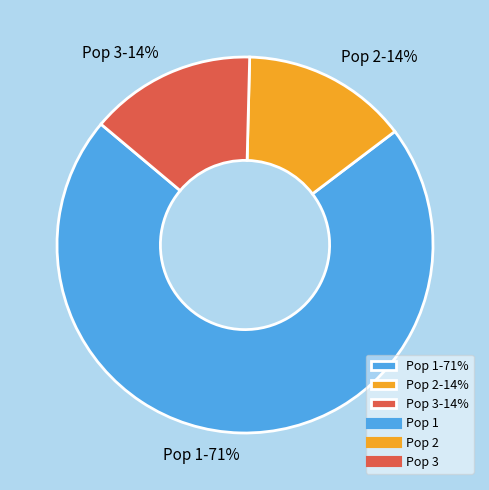

Is it true that Pop 3-14% is 14% of the pie?

True